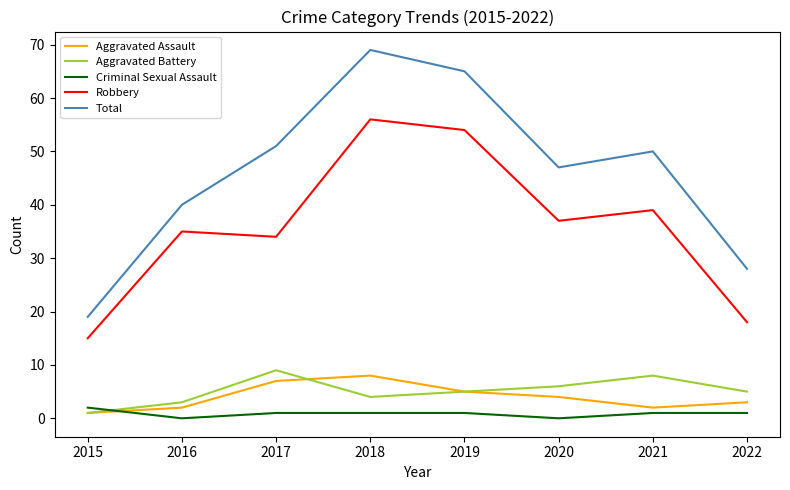

True or false: Criminal Sexual Assault and Aggravated Battery cross at least once.

True